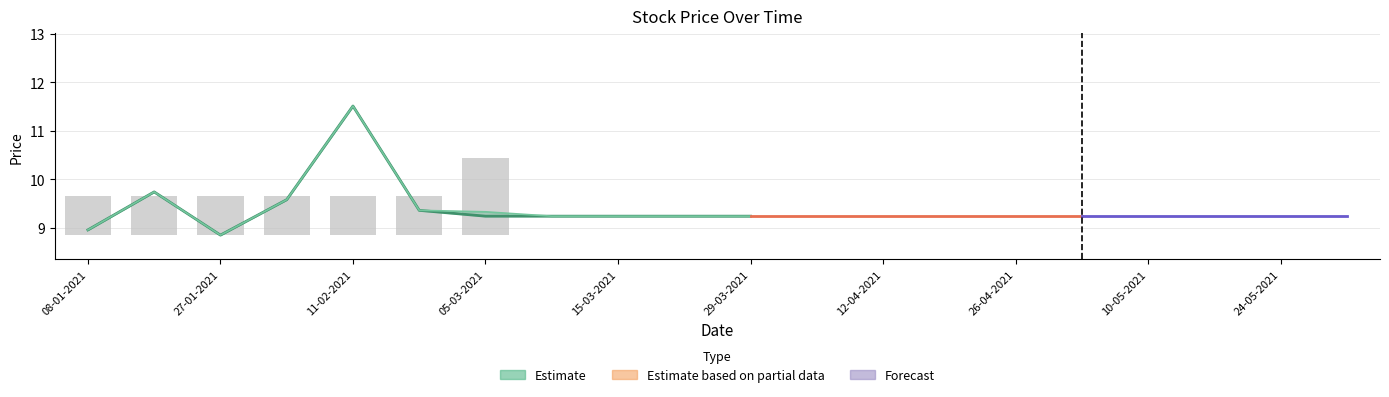

Between 15 and 14, which is larger?

15